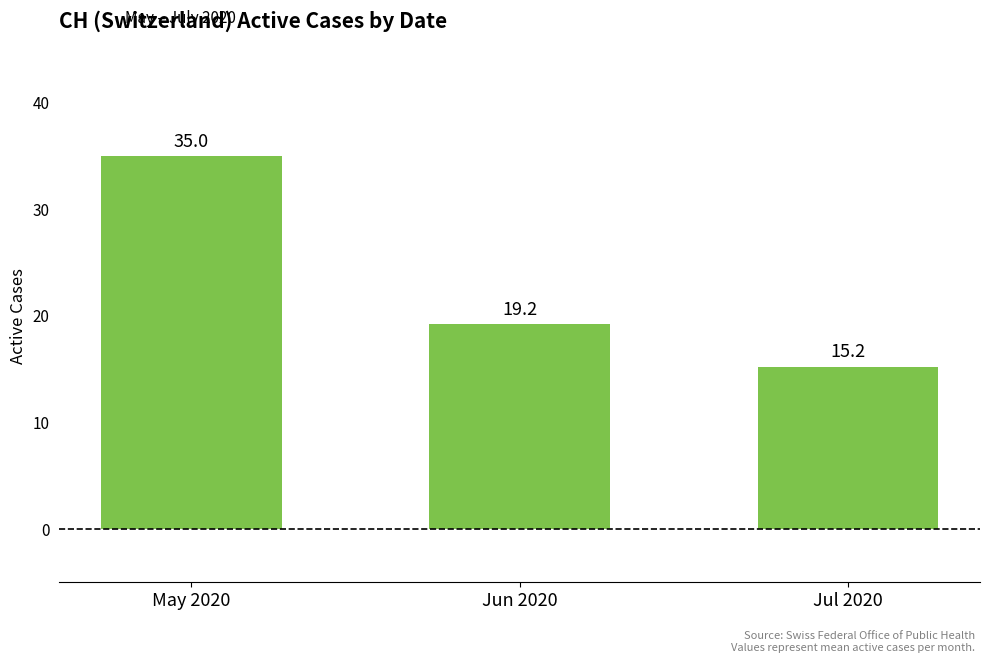

Between Jul 2020 and May 2020, which is larger?

May 2020